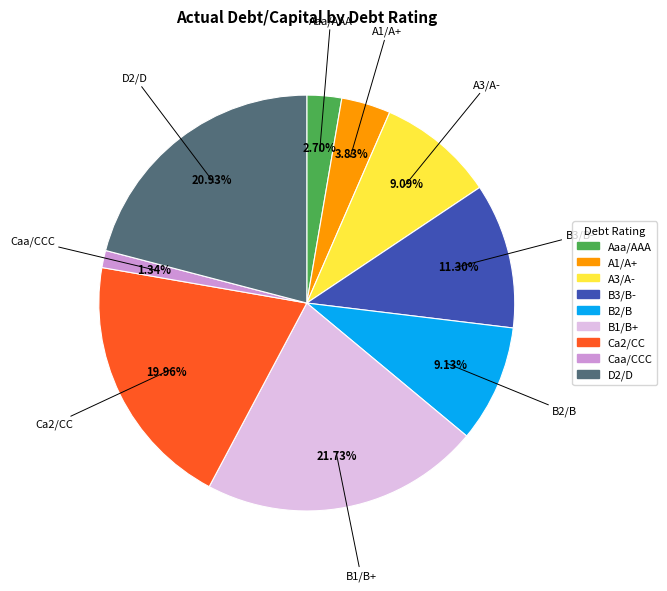

Is B3/B- the majority of the pie?

No